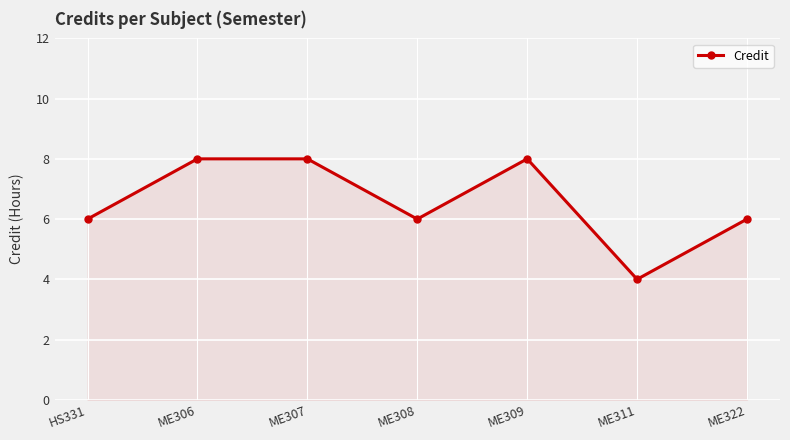

At which category does the chart reach its minimum across all series?

ME311